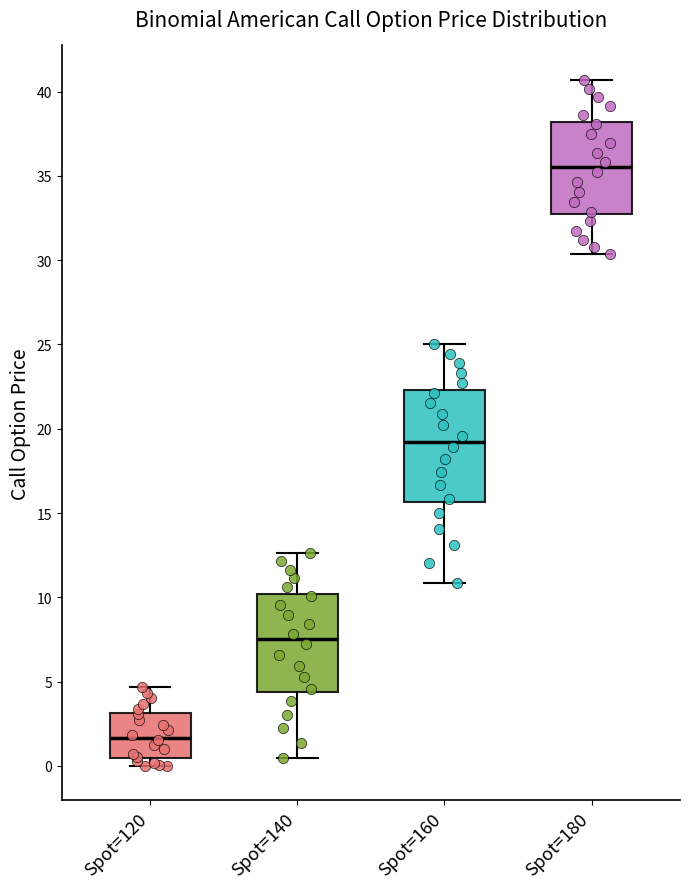

Which box has the highest median line?

Spot=180